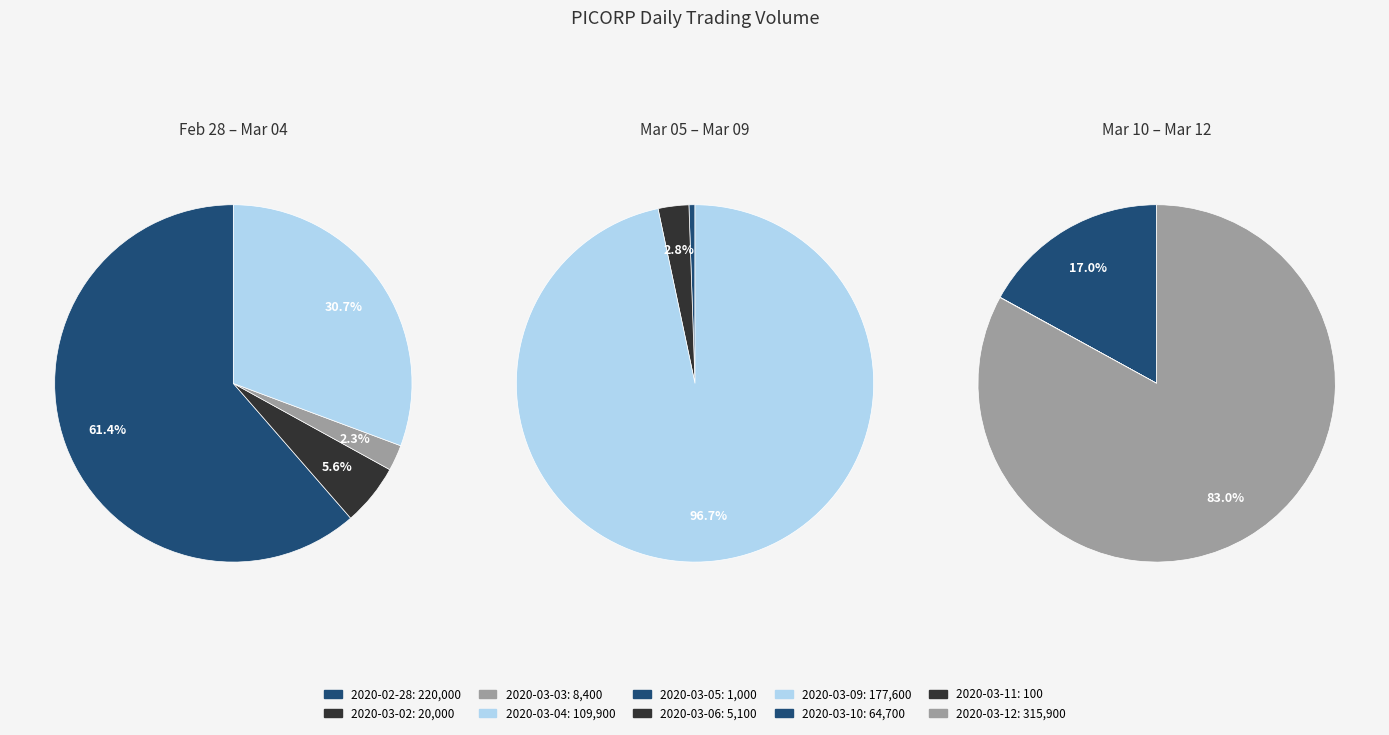

Combined, what portion of the pie is 2020-03-09 and 2020-03-03?

20.2%